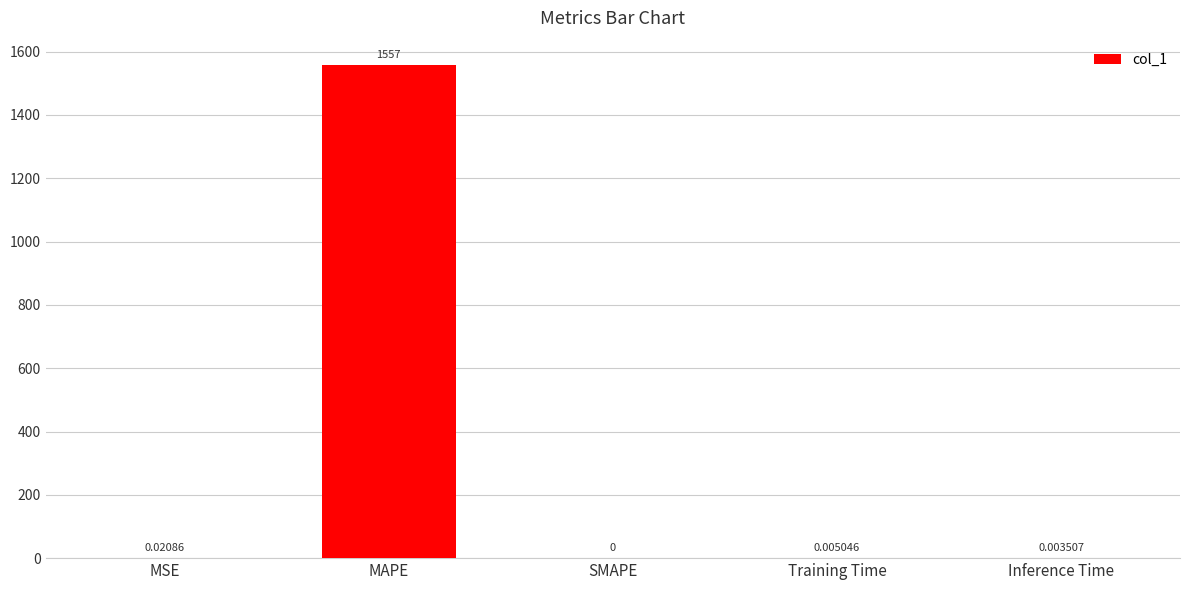

Count the number of values greater than 0.

4